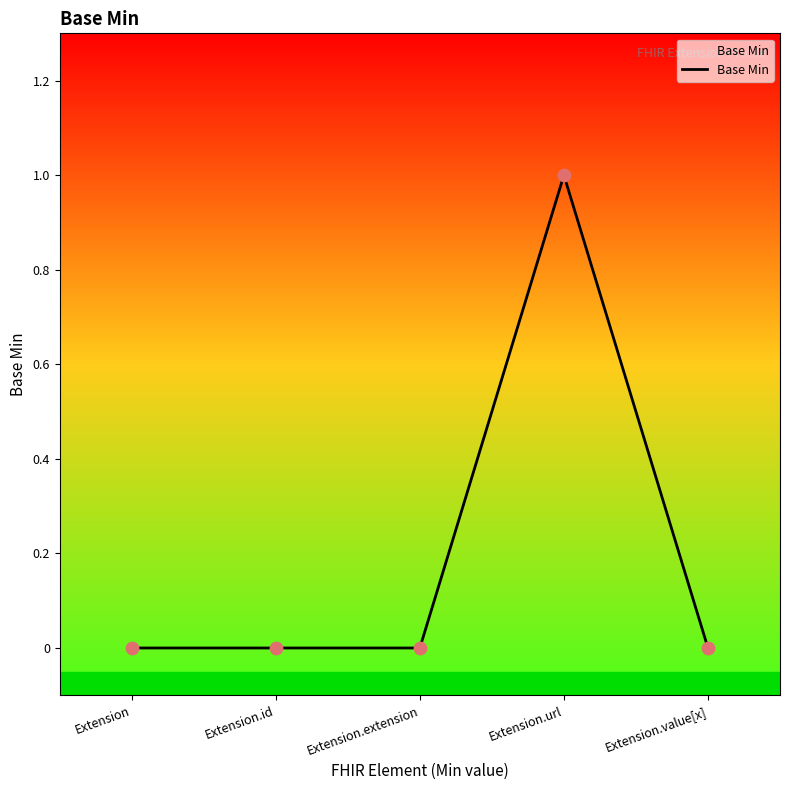

Between Extension.url and Extension.value[x], which is larger?

Extension.url